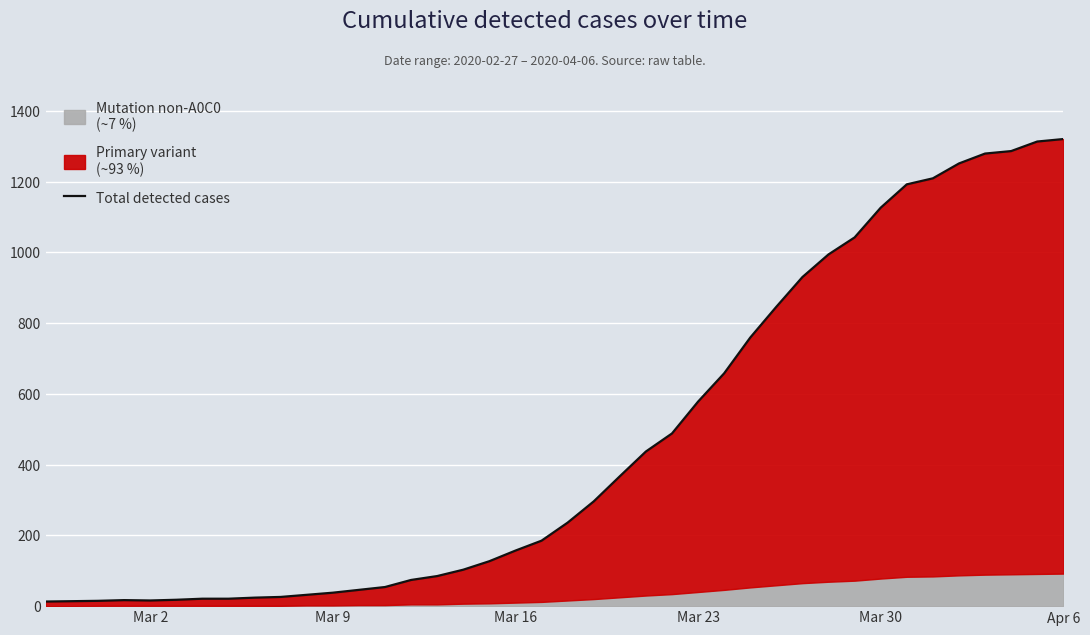

What is the average value?

467